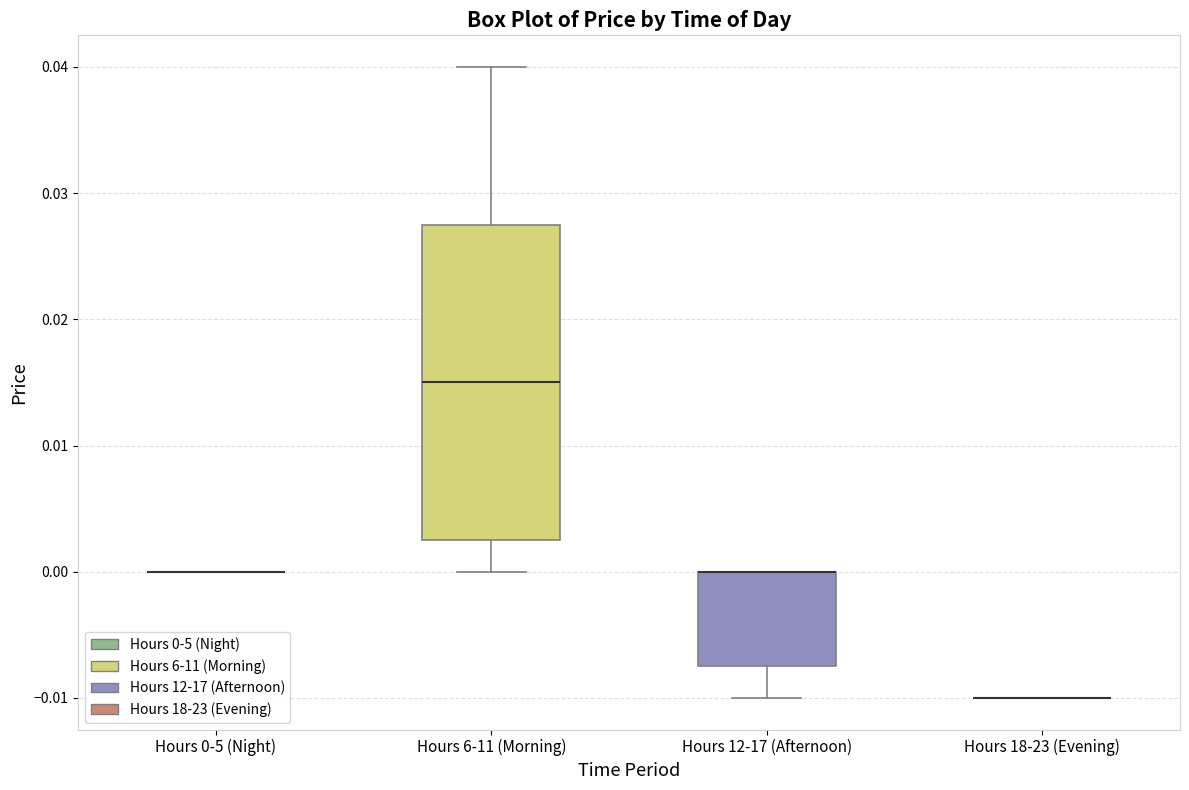

Which box is the tallest, from its lower edge to its upper edge?

Hours 6-11 (Morning)